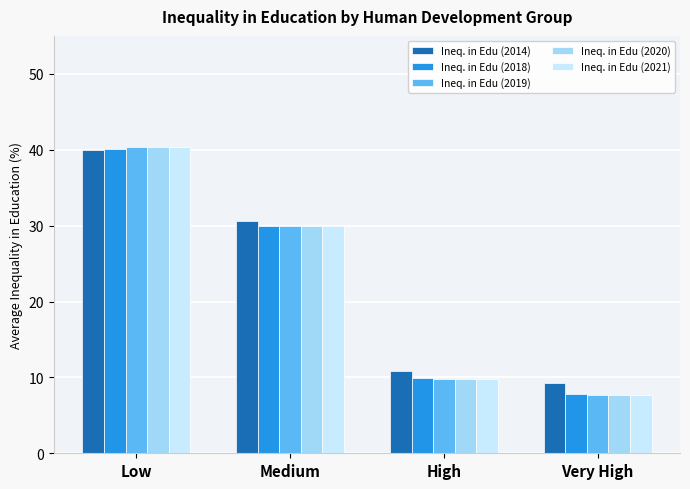

Which label corresponds to the largest value in the chart?

Low